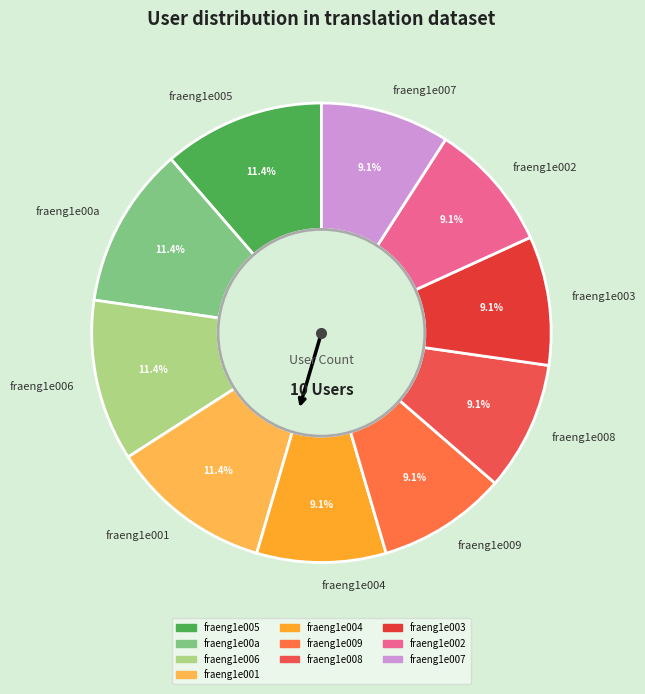

Does fraeng1e007 represent more than half of the total?

No